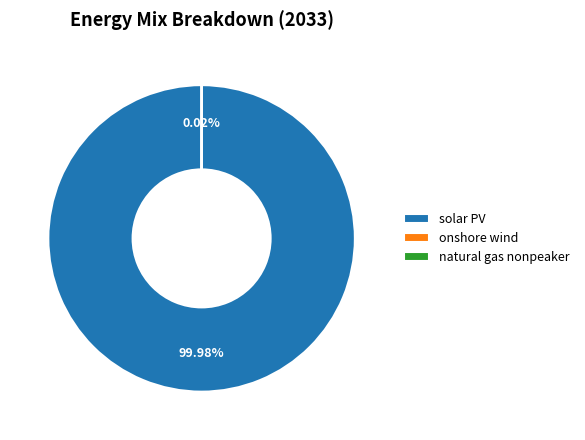

Which category accounts for the majority?

solar PV